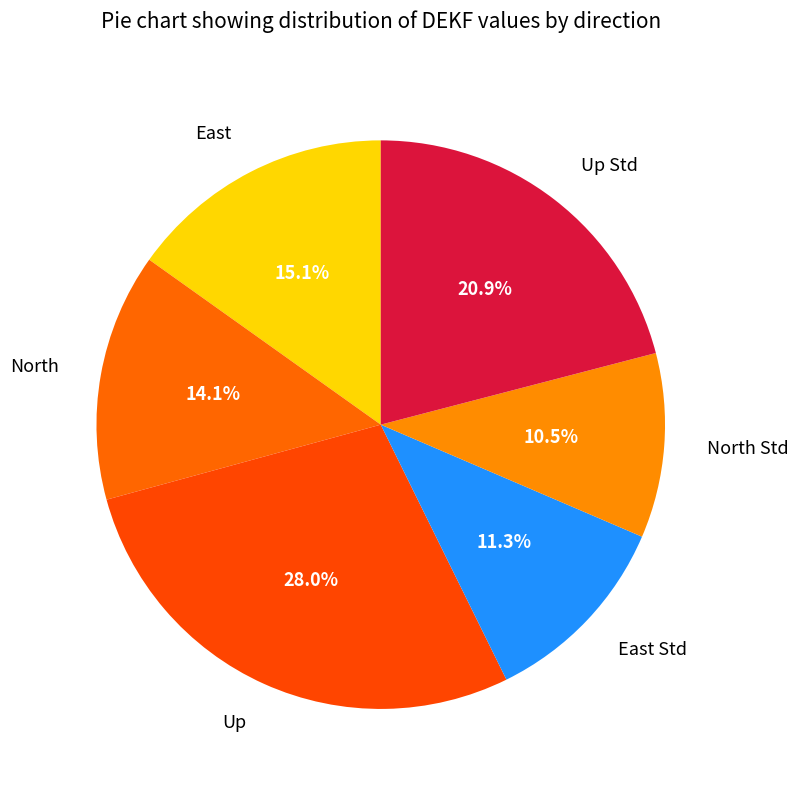

To the nearest percent, what portion does East represent?

15%